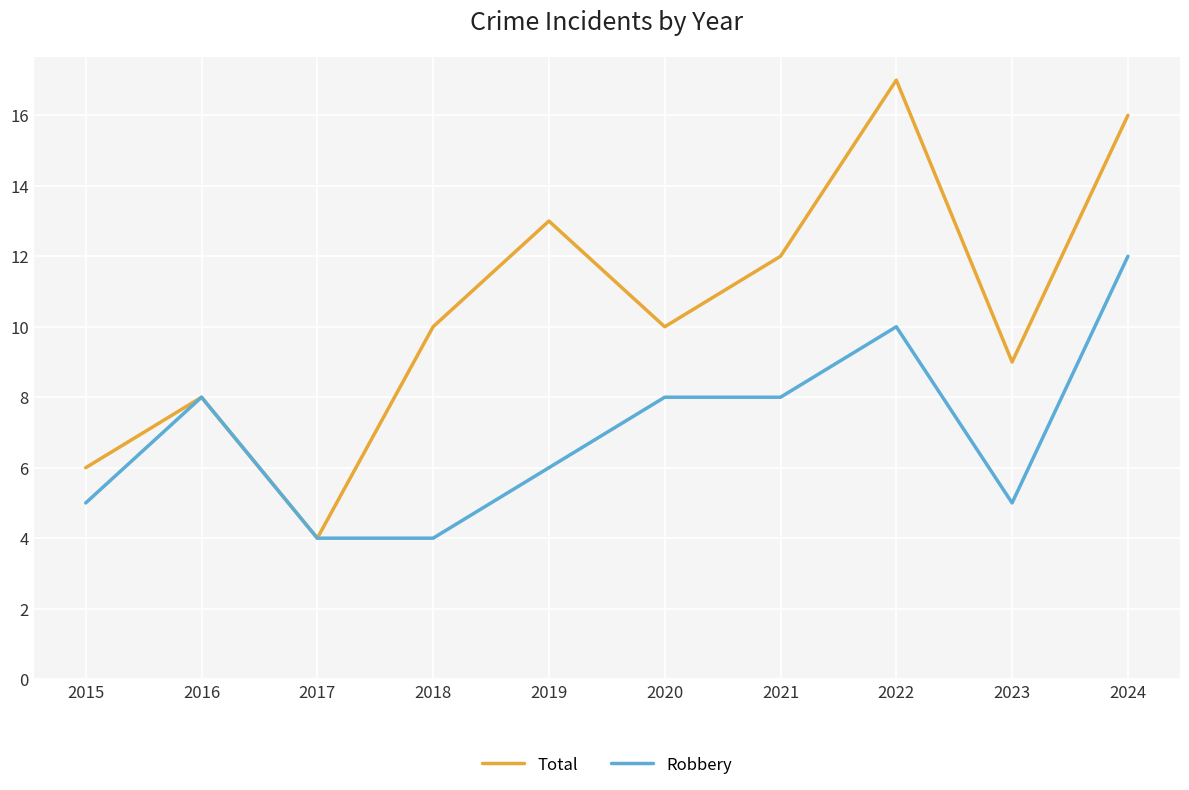

Between 2018 and 2024, which series saw the biggest shift?

Robbery